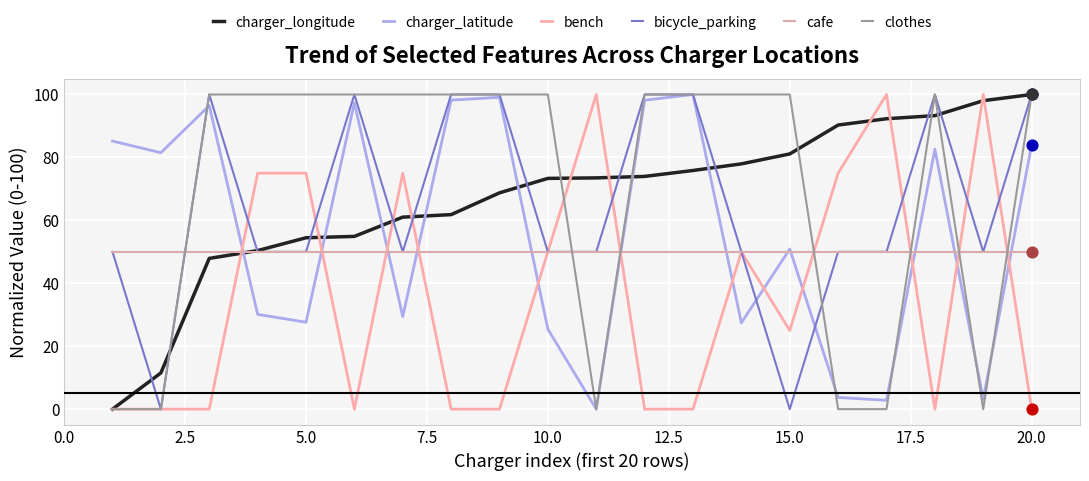

How many lines are shown in the chart?

6